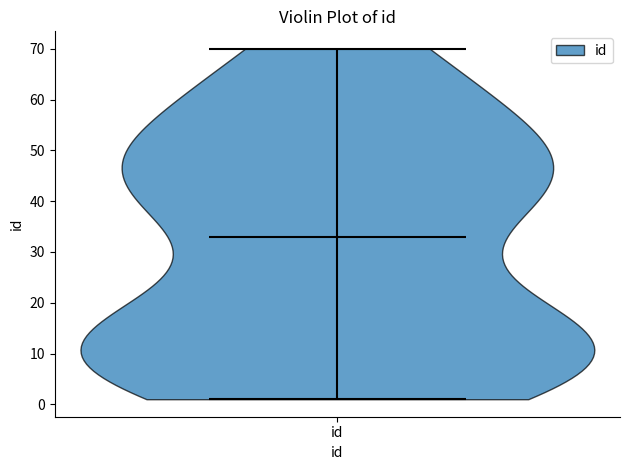

Read this violin plot against the y-axis: where its median line is, and the lowest and highest points the violin reaches. The values are not printed on the chart, so give them approximately, as read against the axis.

median line 33, lowest point 1, highest point 70